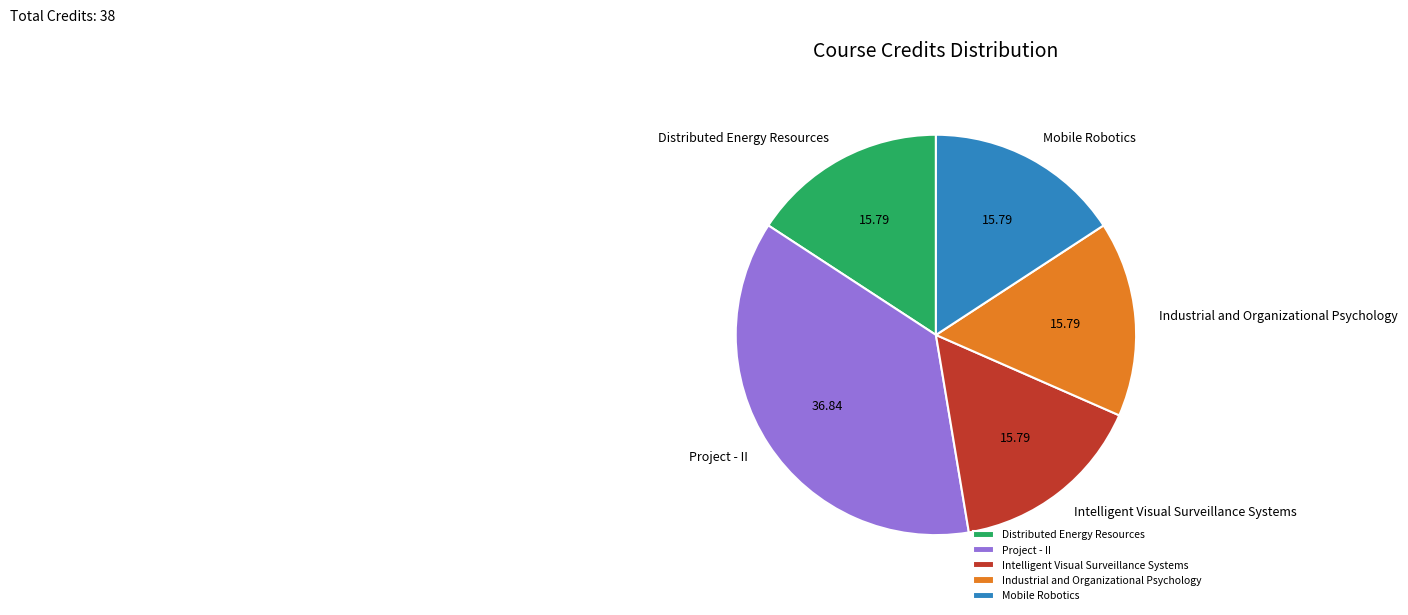

Which slice is the largest?

Project - II